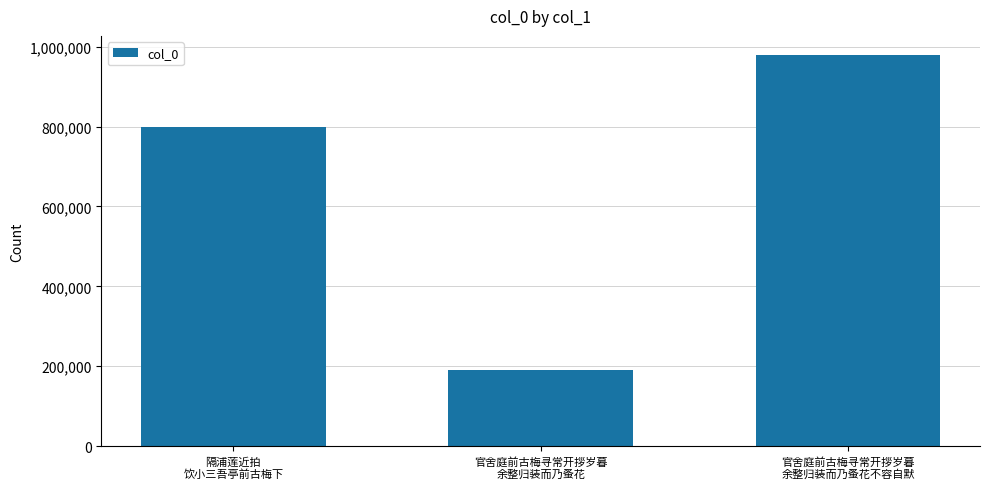

Count the values in the range 190709 to 977946.

3